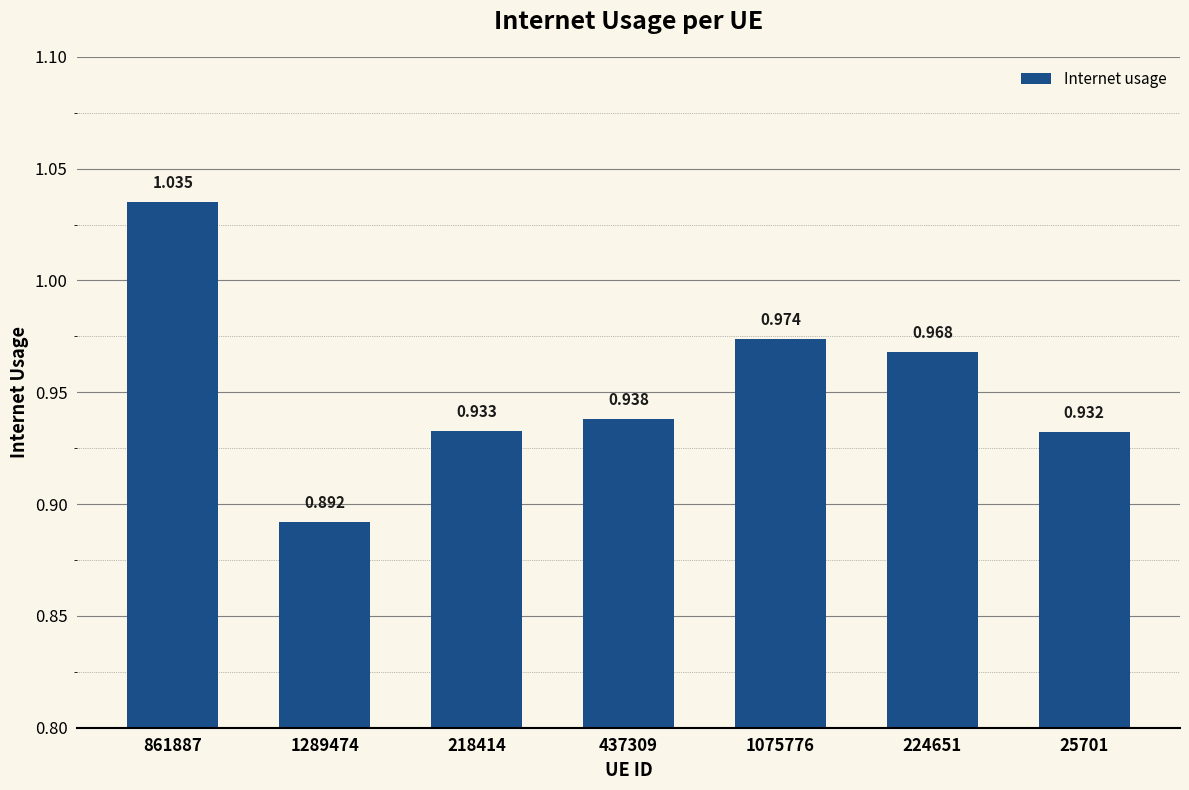

The value at 1075776 is 0.5. True or false?

False